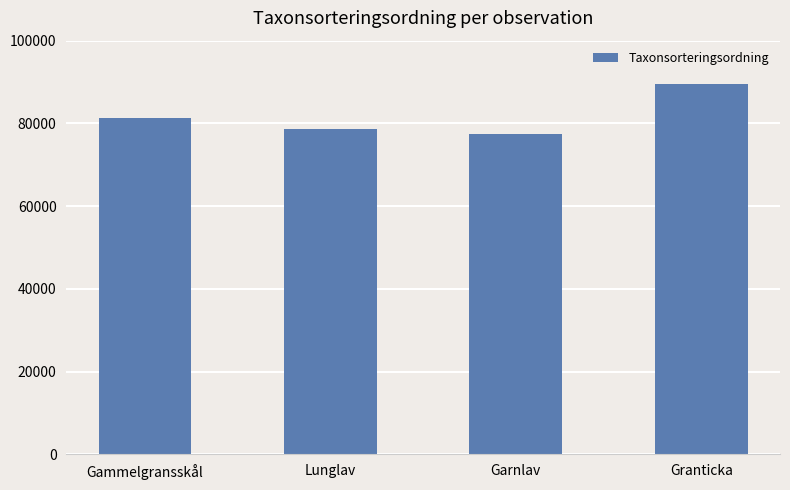

What is the label of the 4th bar from the right?

Gammelgransskål